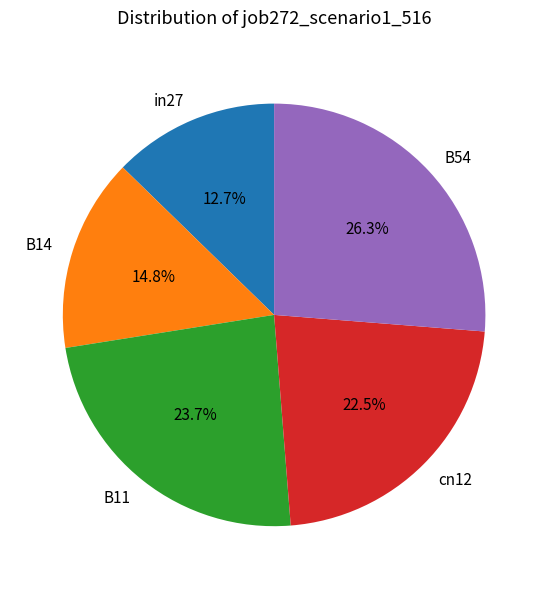

Combined, do in27 and B14 account for over 50%?

No